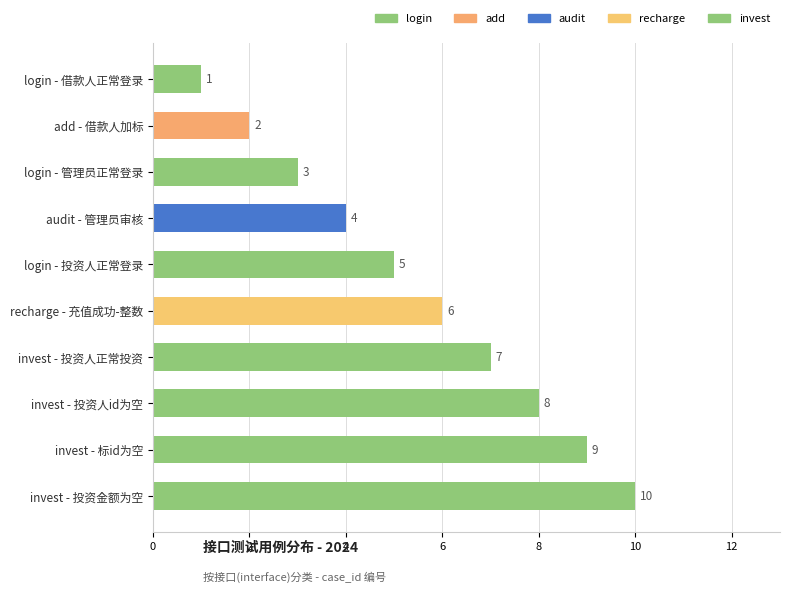

True or false: the data shows 1 at add - 借款人加标.

False